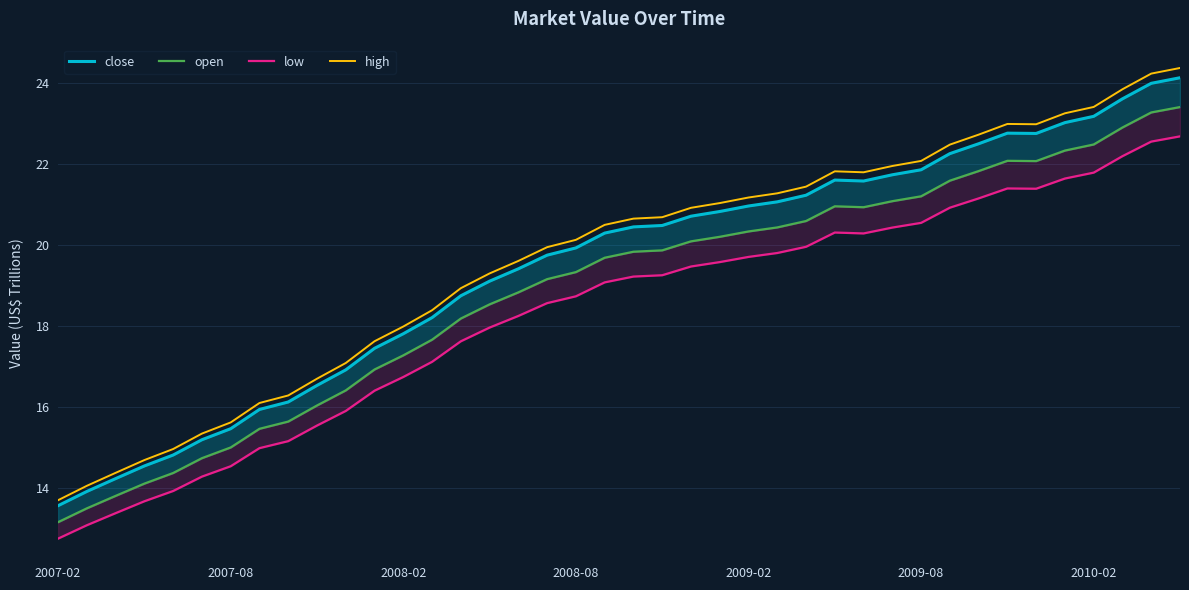

Reading left to right, list all the values displayed in this chart.

close: 13.6	13.9	14.2	14.5	14.8	15.2	15.5	15.9	16.1	16.5	16.9	17.4	17.8	18.2	18.7	19.1	19.4	19.7	19.9	20.3	20.4	20.5	20.7	20.8	21.0	21.1	21.2	21.6	21.6	21.7	21.9	22.3	22.5	22.8	22.8	23.0	23.2	23.6	24.0	24.1
open: 13.2	13.5	13.8	14.1	14.4	14.7	15.0	15.5	15.6	16.0	16.4	16.9	17.3	17.7	18.2	18.5	18.8	19.2	19.3	19.7	19.8	19.9	20.1	20.2	20.3	20.4	20.6	21.0	20.9	21.1	21.2	21.6	21.8	22.1	22.1	22.3	22.5	22.9	23.3	23.4
low: 12.7	13.1	13.4	13.7	13.9	14.3	14.5	15.0	15.2	15.5	15.9	16.4	16.7	17.1	17.6	18.0	18.2	18.6	18.7	19.1	19.2	19.3	19.5	19.6	19.7	19.8	20.0	20.3	20.3	20.4	20.5	20.9	21.1	21.4	21.4	21.6	21.8	22.2	22.6	22.7
high: 13.7	14.0	14.4	14.7	15.0	15.3	15.6	16.1	16.3	16.7	17.1	17.6	18.0	18.4	18.9	19.3	19.6	19.9	20.1	20.5	20.6	20.7	20.9	21.0	21.2	21.3	21.4	21.8	21.8	21.9	22.1	22.5	22.7	23.0	23.0	23.3	23.4	23.8	24.2	24.4